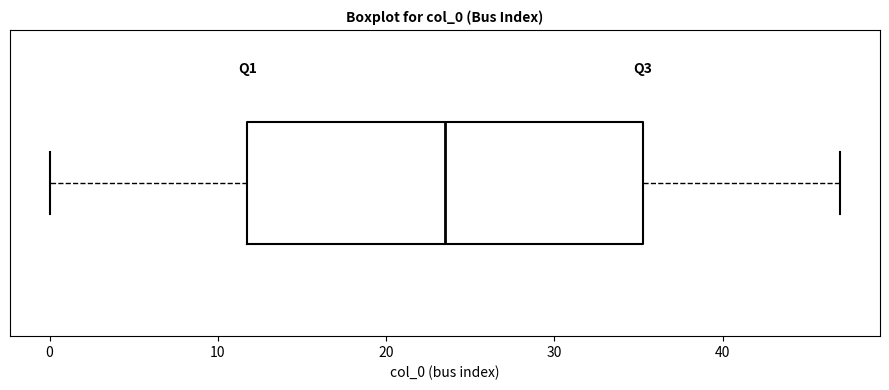

Read this box plot against the x-axis: the position of the median line, the range covered by the box, and the ends of both whiskers. The values are not printed on the chart, so give them approximately, as read against the axis.

median 24, box 12 to 35, whiskers 0 to 47